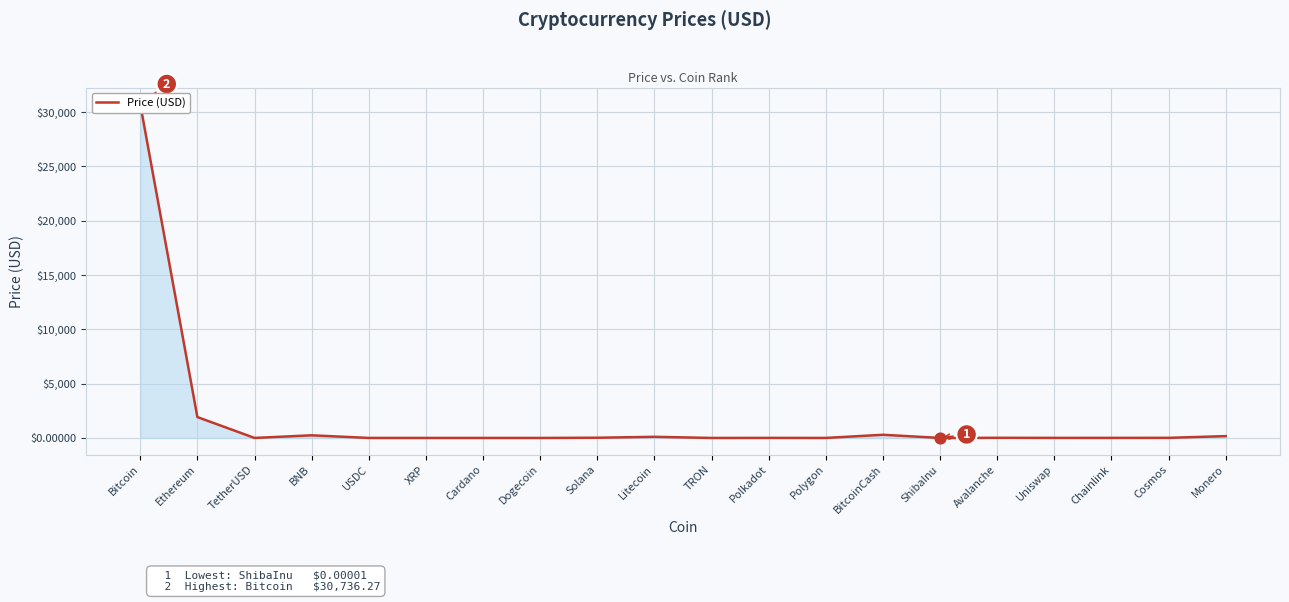

Approximately how many times larger is the value at BNB compared to Polkadot?

45.8